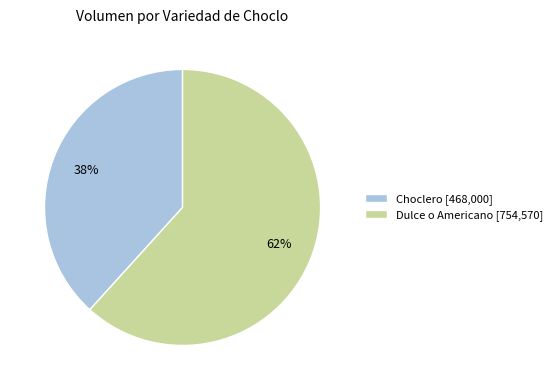

To the nearest percent, what percentage of the pie is Dulce o Americano [754,570]?

62%